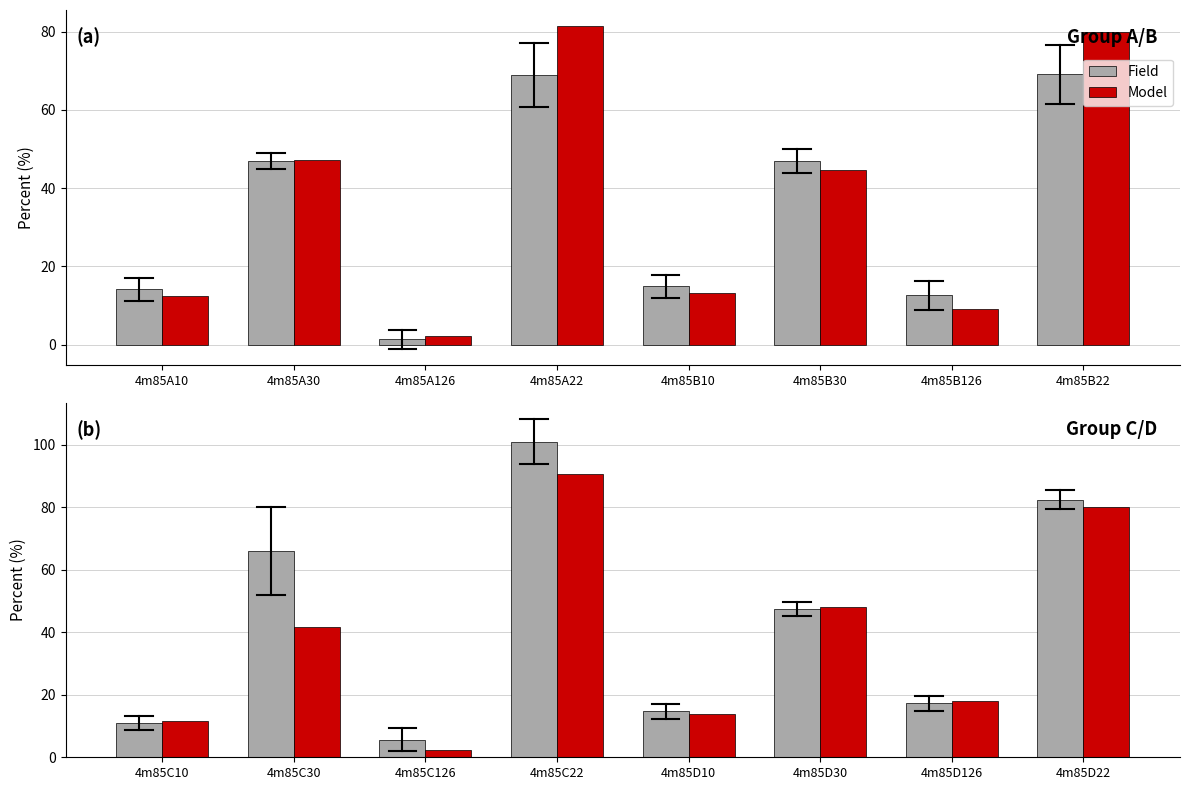

Which has a higher value, 4m85C126 or 4m85D22?

4m85D22